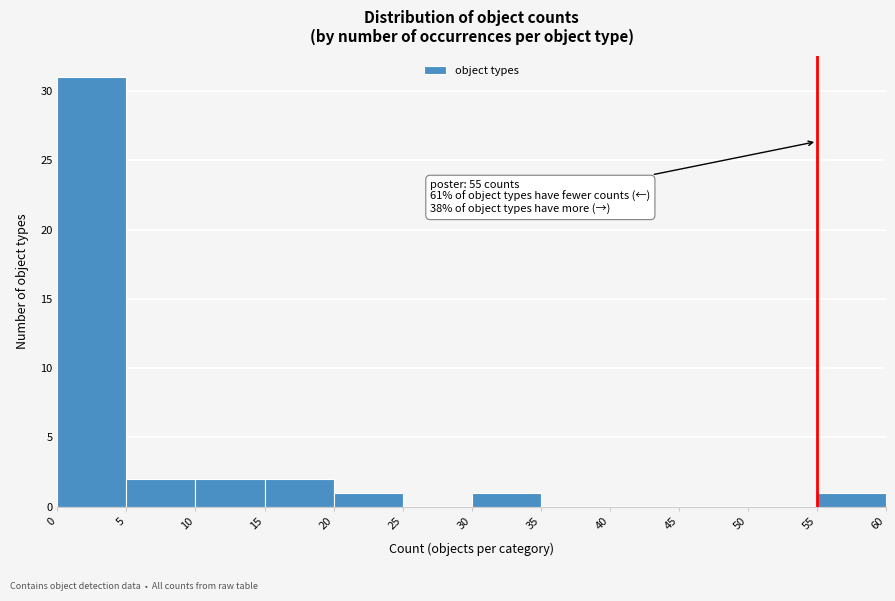

Over which range of the x-axis is the bar tallest?

0 to 5